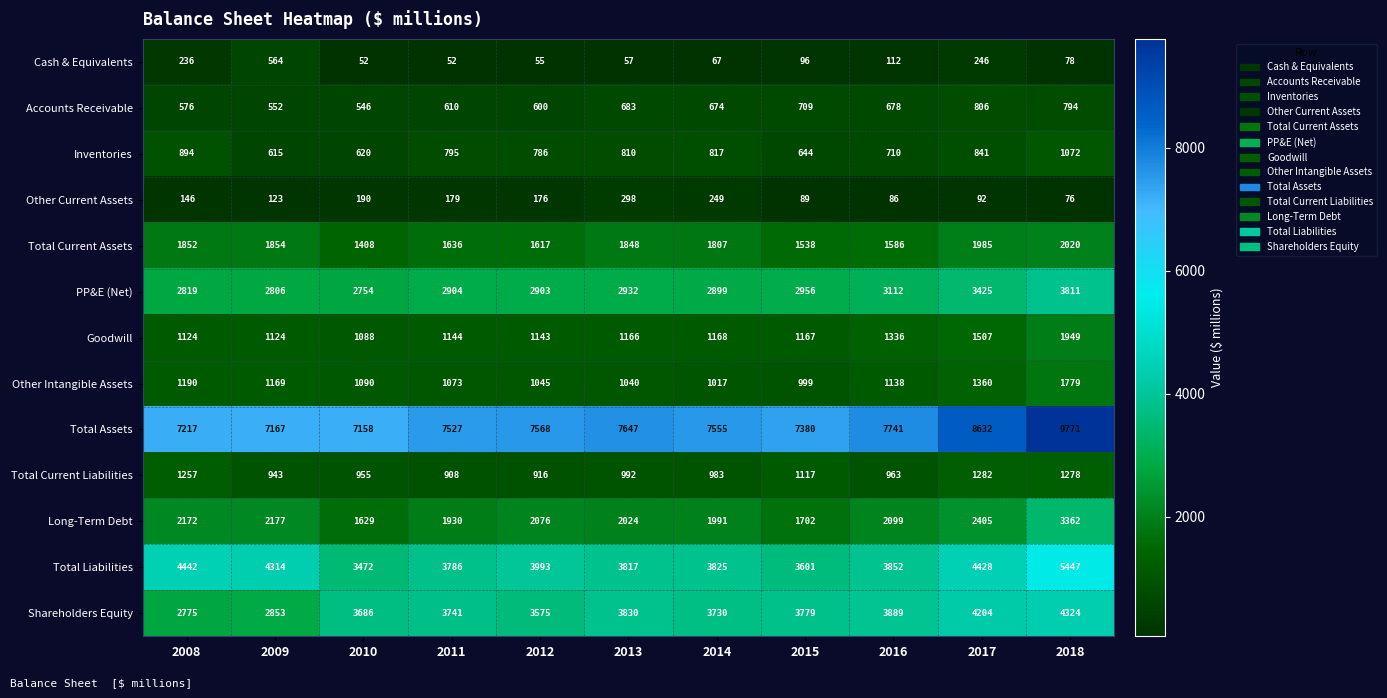

What is the approximate value of Accounts Receivable at 2011?

610